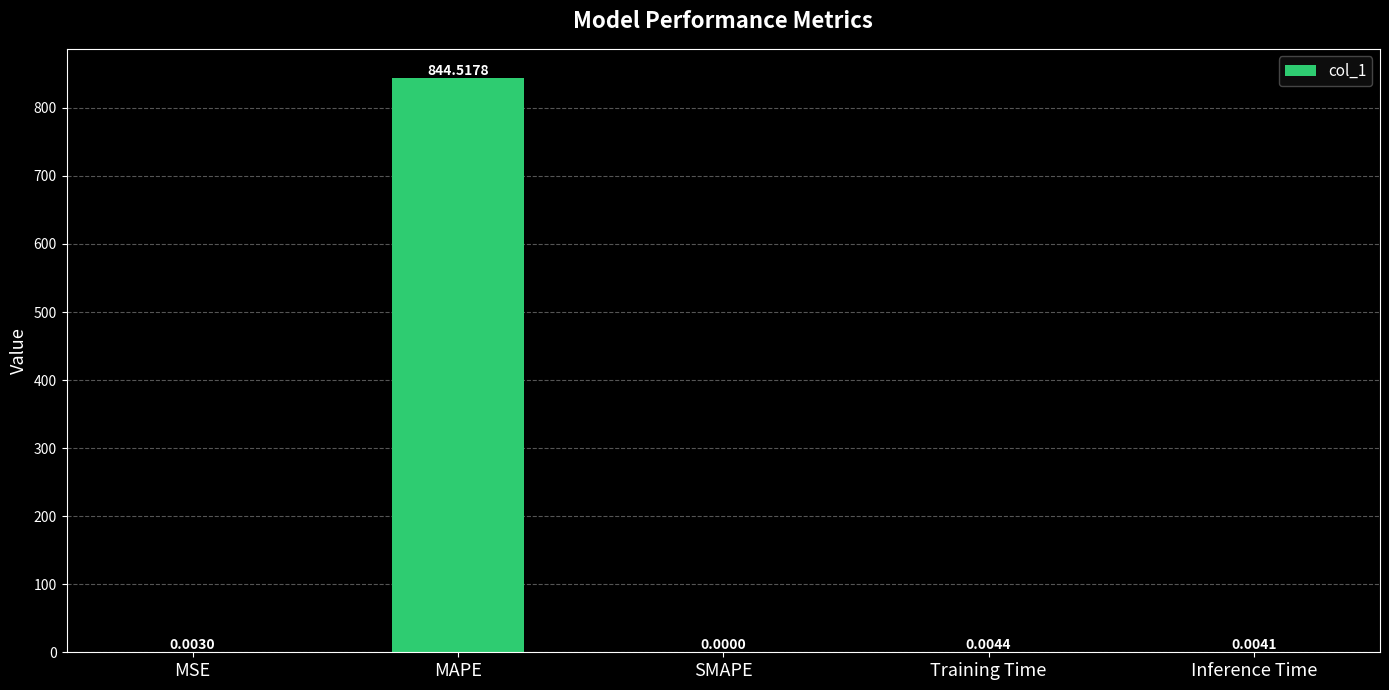

What is the change in value from MSE to MAPE?

+844.5